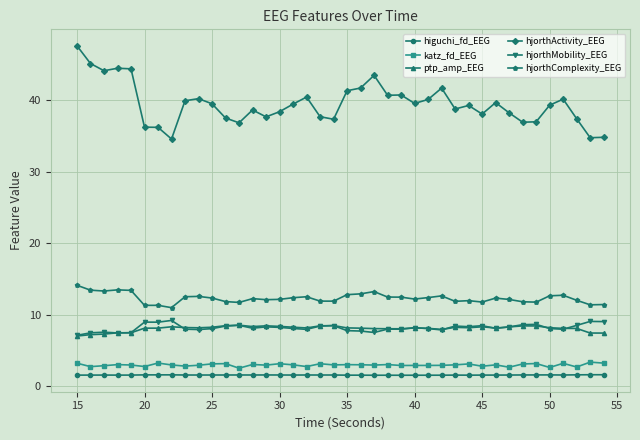

True or false: hjorthActivity_EEG has more than 0 interior local peaks.

True